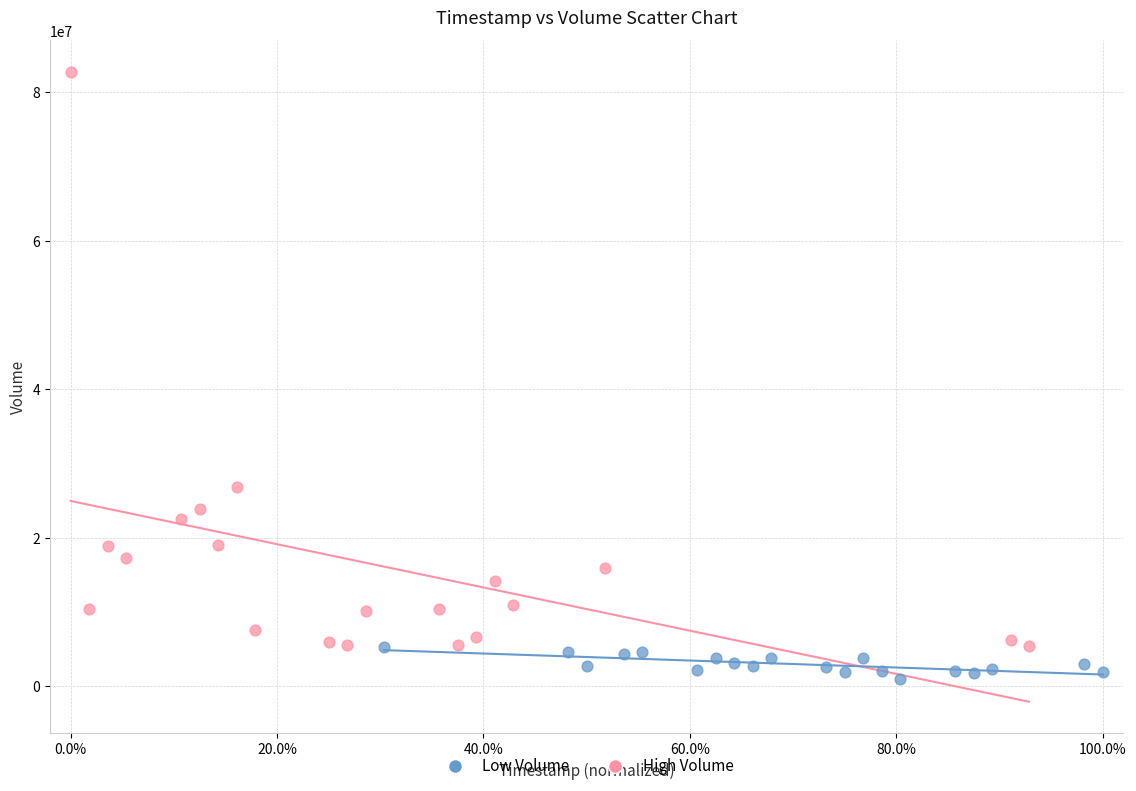

Which series reaches the maximum Y coordinate?

High Volume